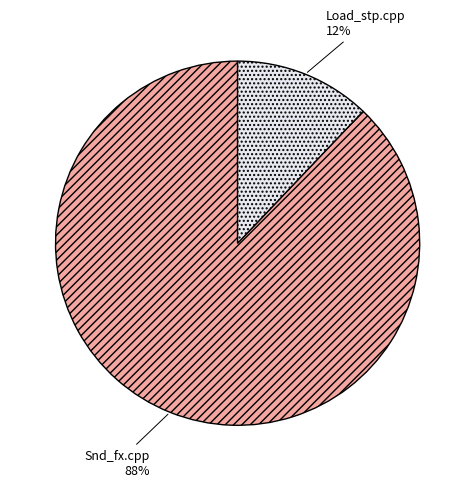

Rank the categories by value from highest to lowest.

Snd_fx.cpp, Load_stp.cpp